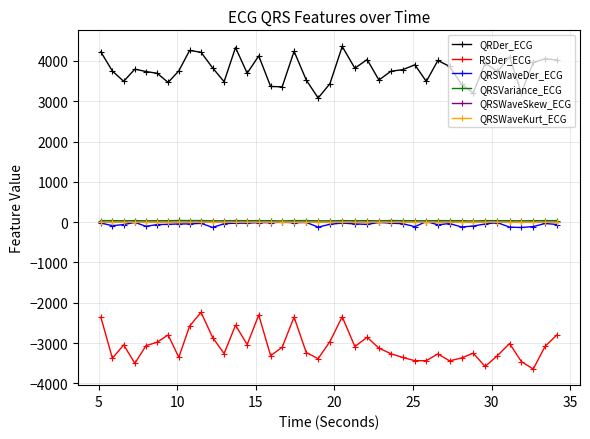

True or false: QRSWaveDer_ECG and QRDer_ECG cross at least once.

False